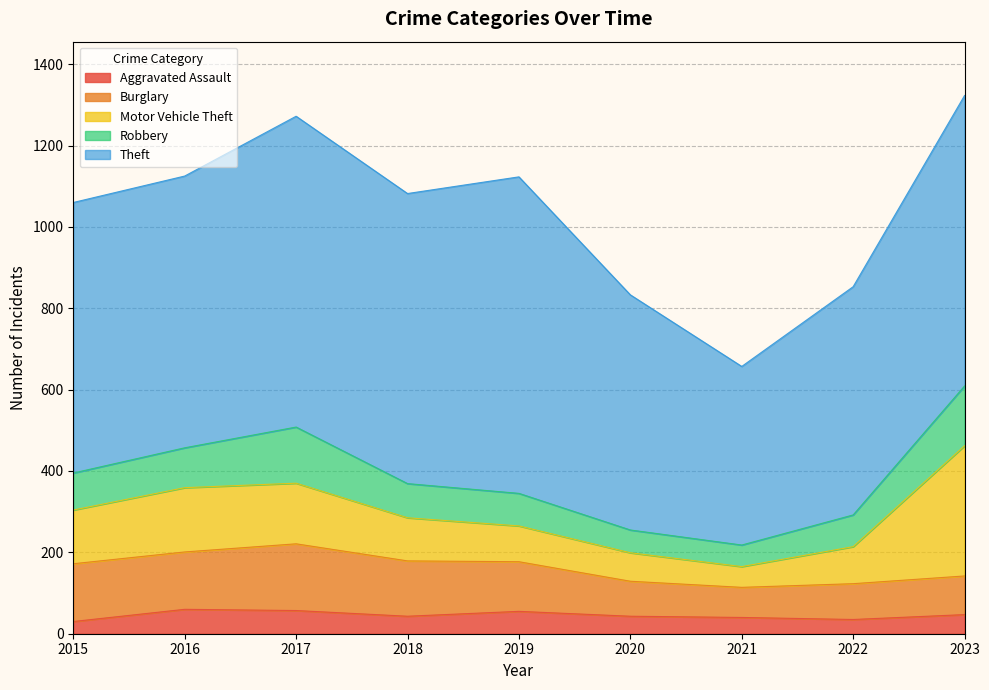

How many lines are shown in the chart?

5